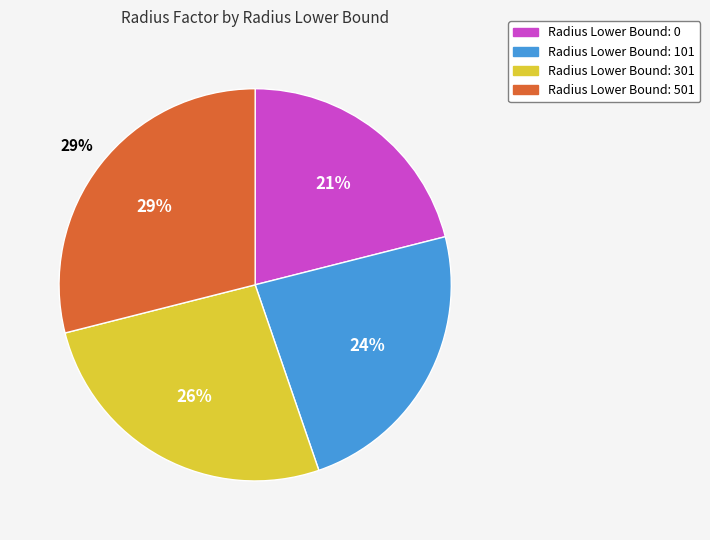

Approximately how many times larger is the value at 501 compared to 301?

1.1